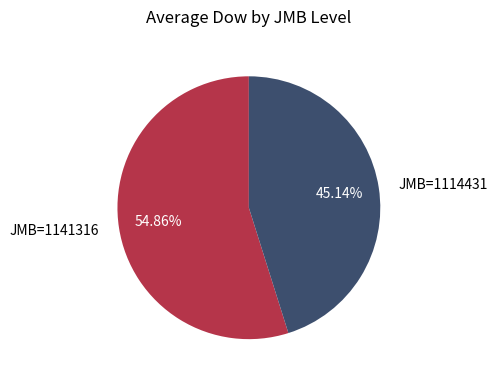

How many slices are in this pie chart?

2